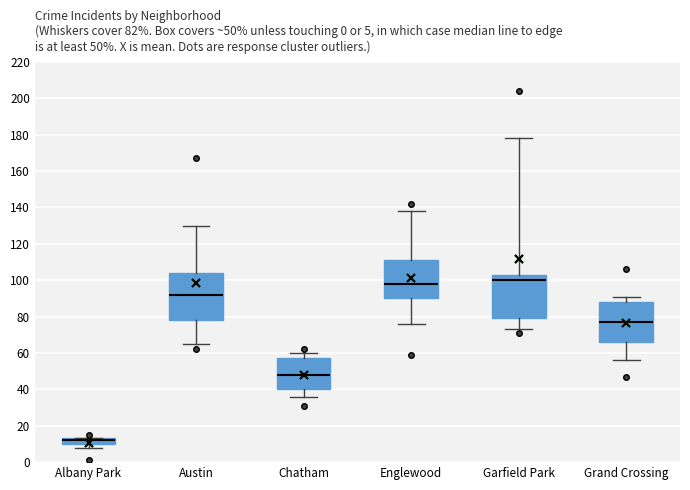

Which box's median line is the lowest?

Albany Park